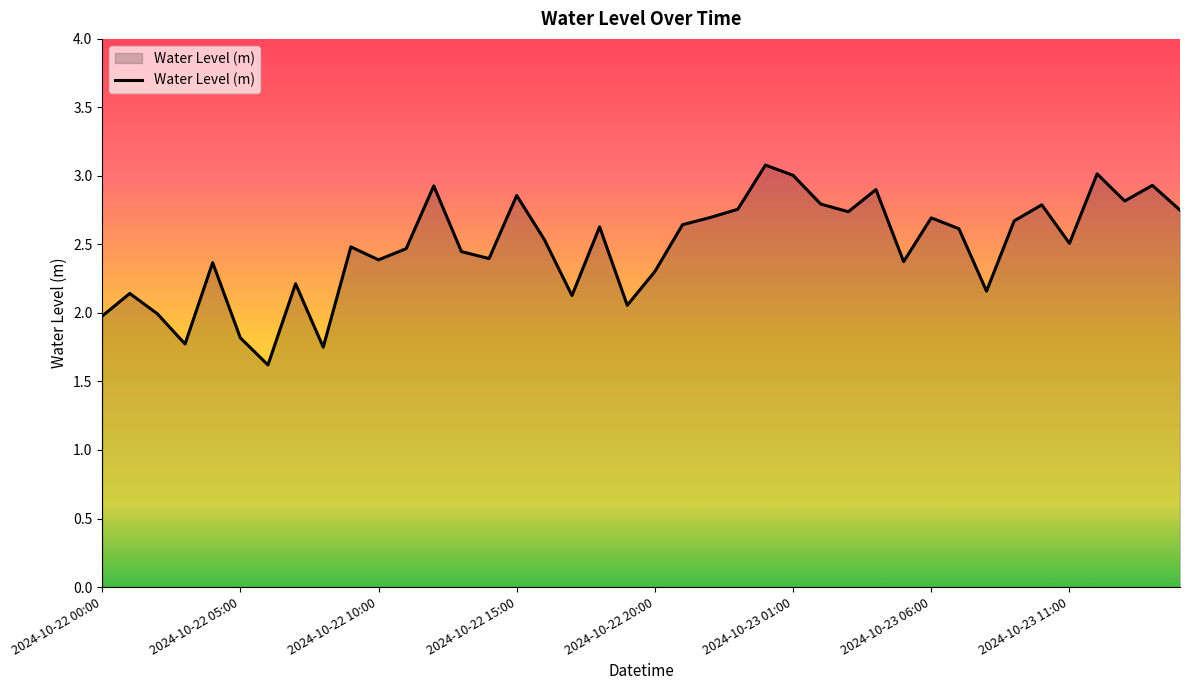

What is the maximum value shown in the chart?

3.1